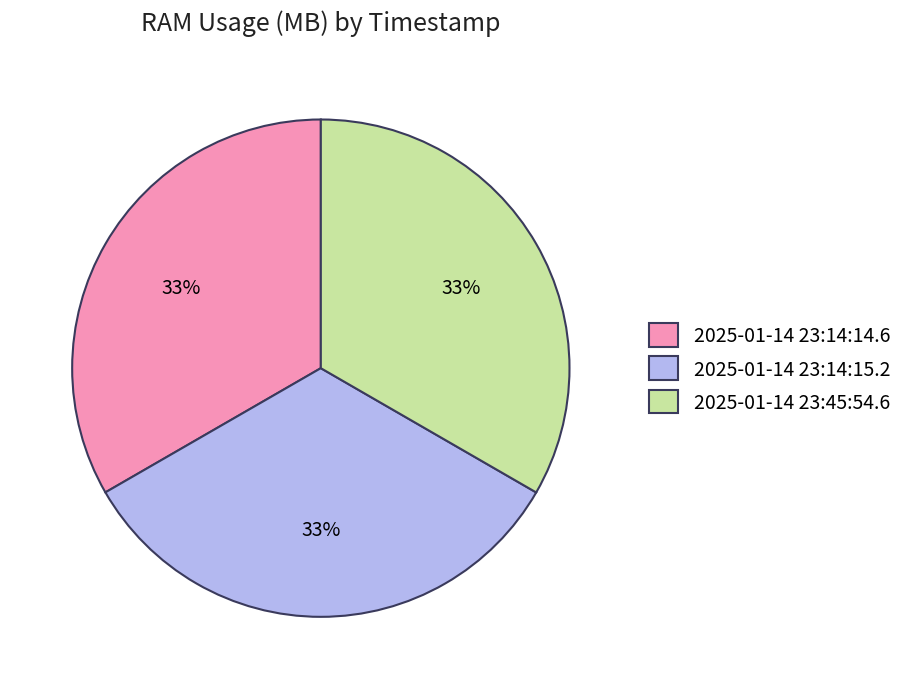

Approximately how many times larger is the value at 2025-01-14 23:14:14.6 compared to 2025-01-14 23:14:15.2?

1.0